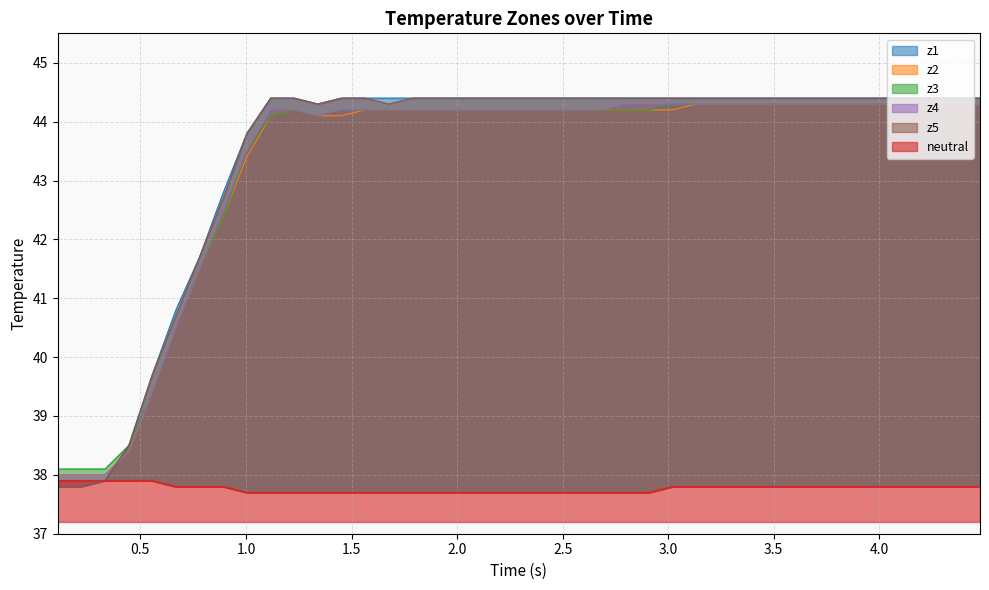

How many interior local peaks does the z3 series have?

1